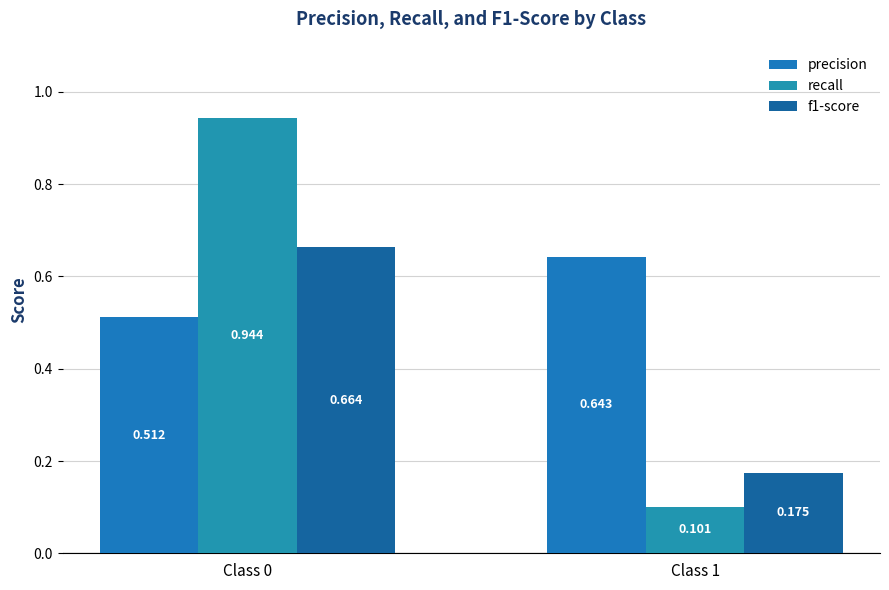

Between Class 0 and Class 1, which series saw the biggest shift?

recall